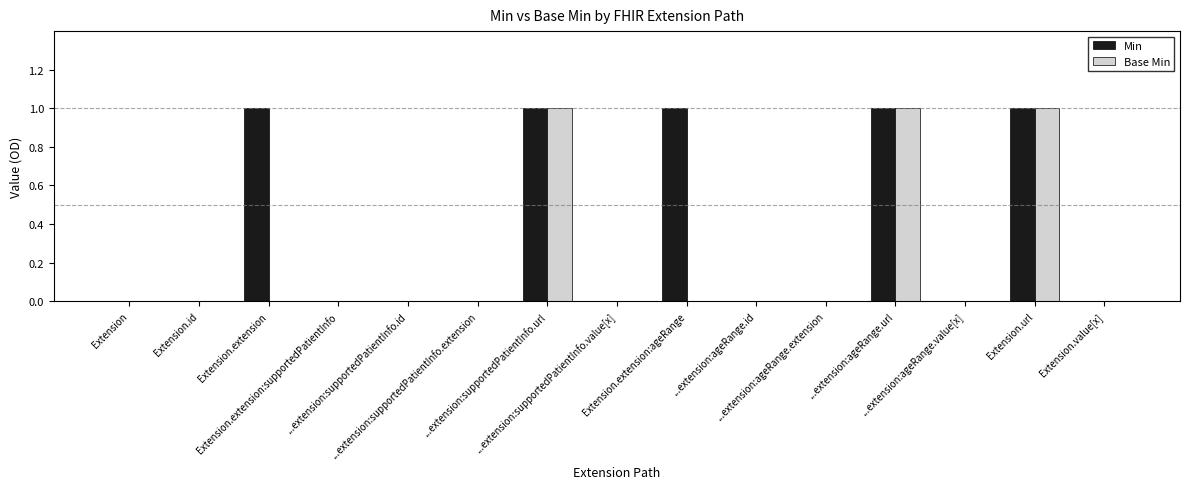

Does the chart contain stacked bars?

No